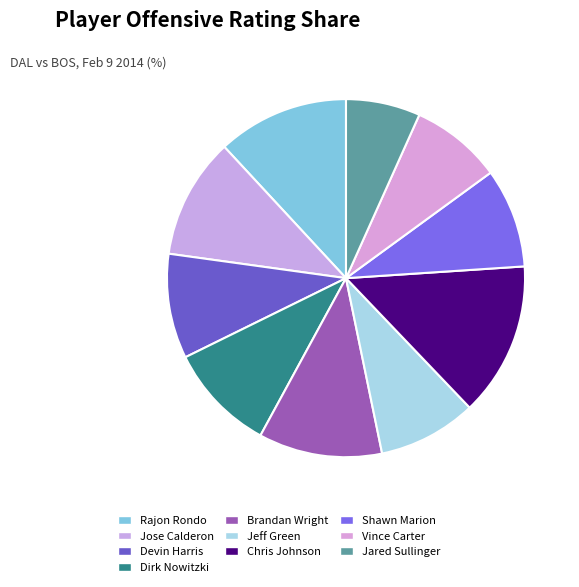

What is the smallest slice in the pie chart?

Jared Sullinger